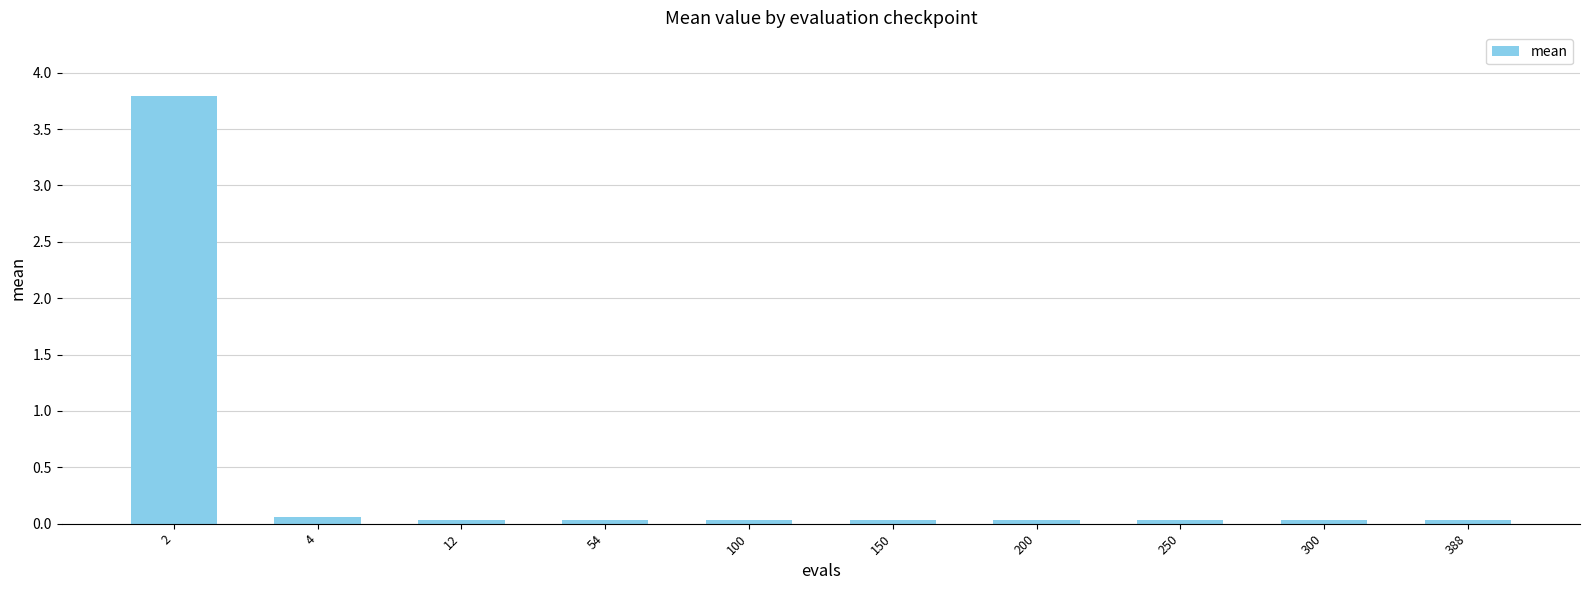

What is the maximum value shown in the chart?

3.8